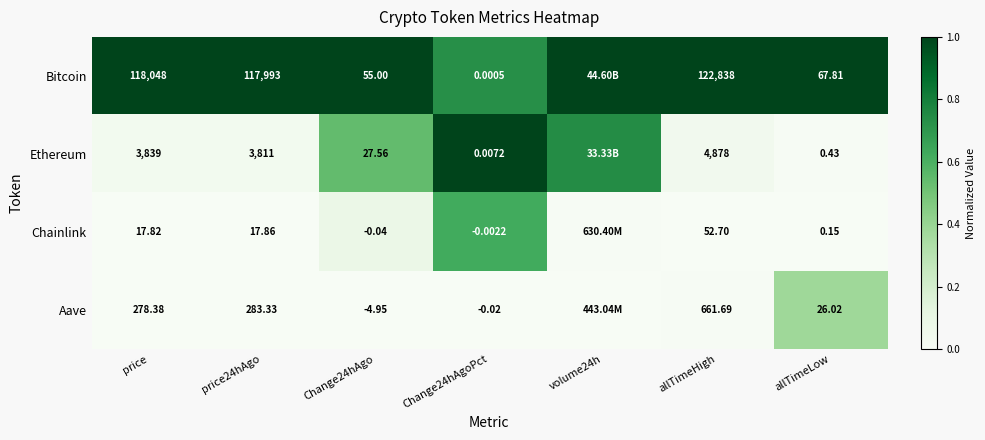

At price24hAgo, list the series in order from smallest to largest.

Chainlink, Aave, Ethereum, Bitcoin